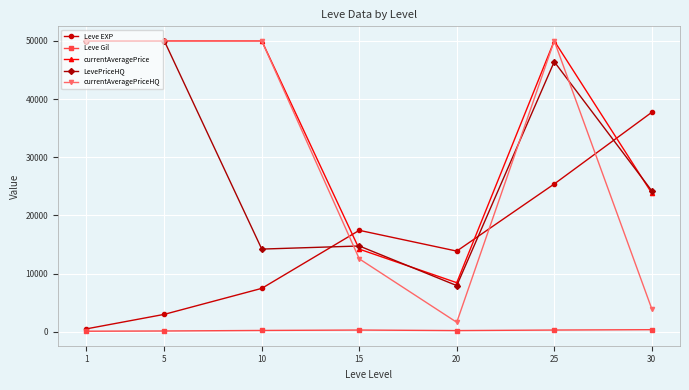

Between 20 and 25, which series saw the biggest shift?

currentAveragePriceHQ